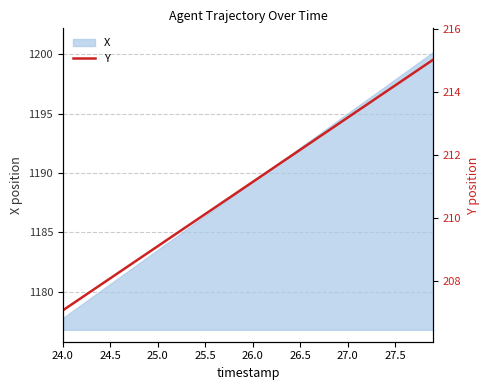

How many values are below 211?

20